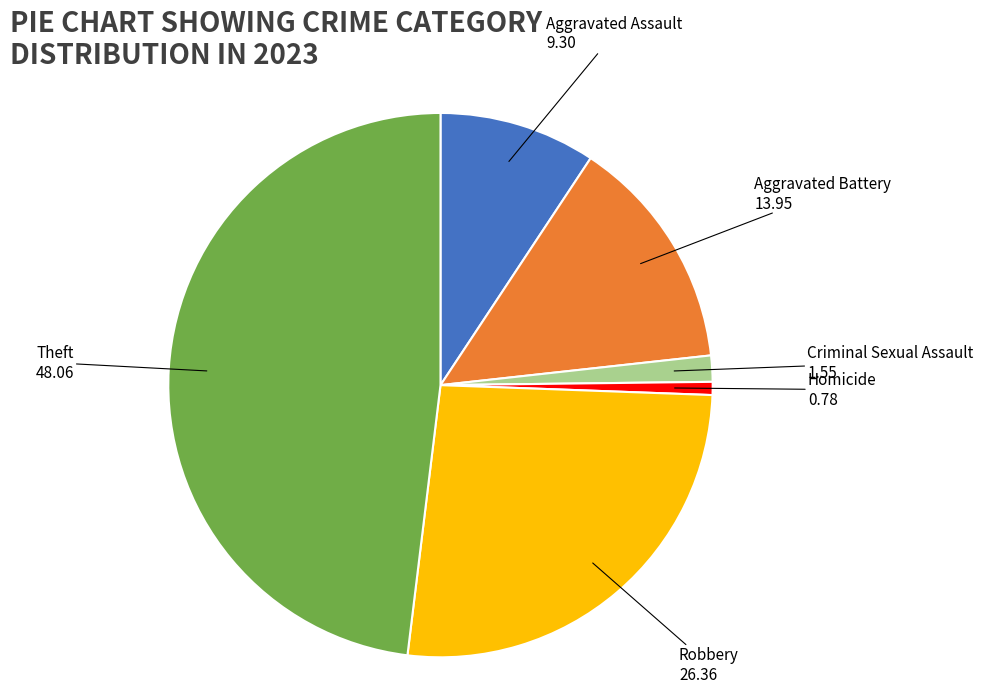

Does any single category account for the majority?

No